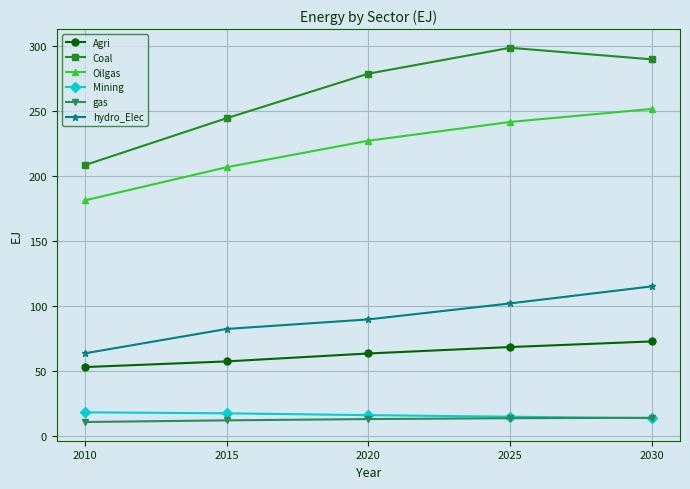

Which category has the highest value across all series?

2025